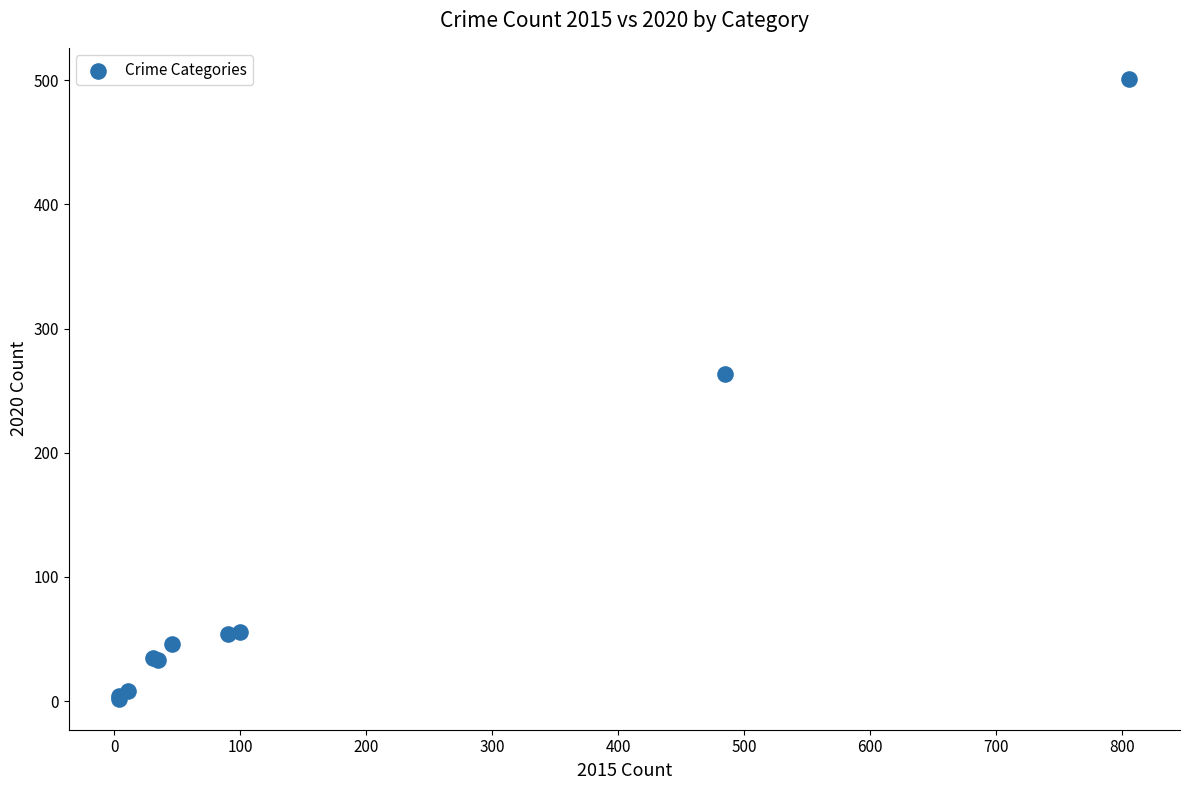

What Y value in the scatter plot is closest to 251?

263